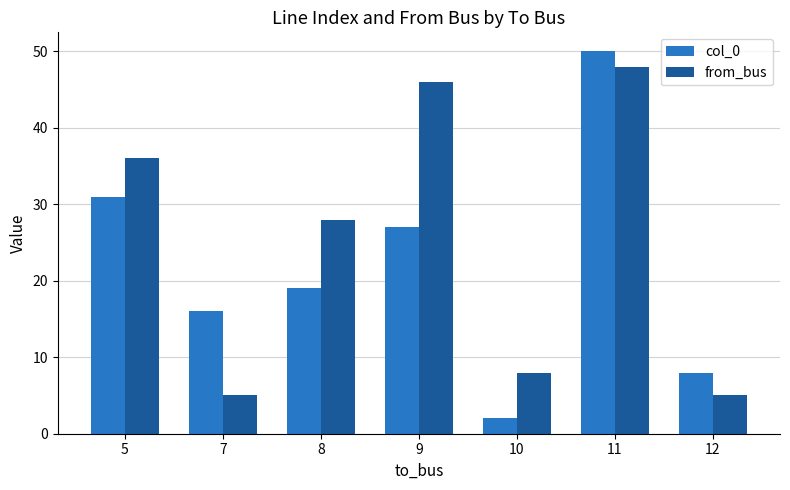

What is the sum of all col_0 values?

153